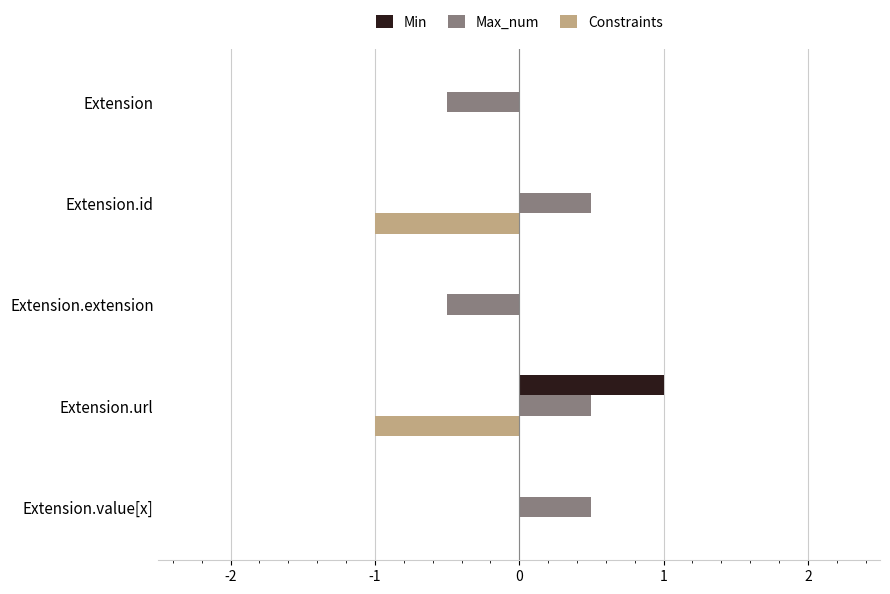

Which label corresponds to the largest value in the chart?

Extension.url